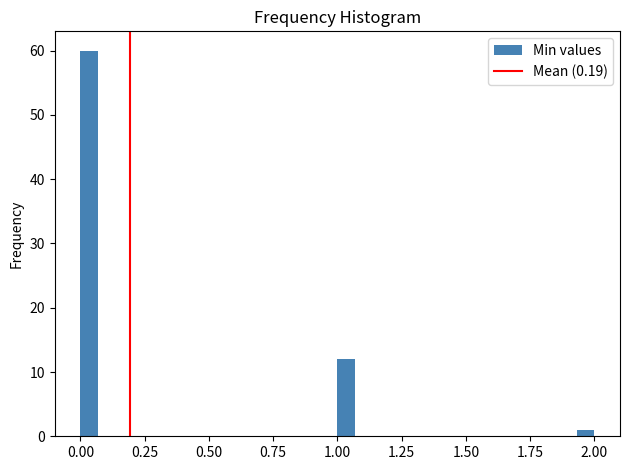

Read against the x-axis, roughly where is the centre of the tallest bar?

0.05